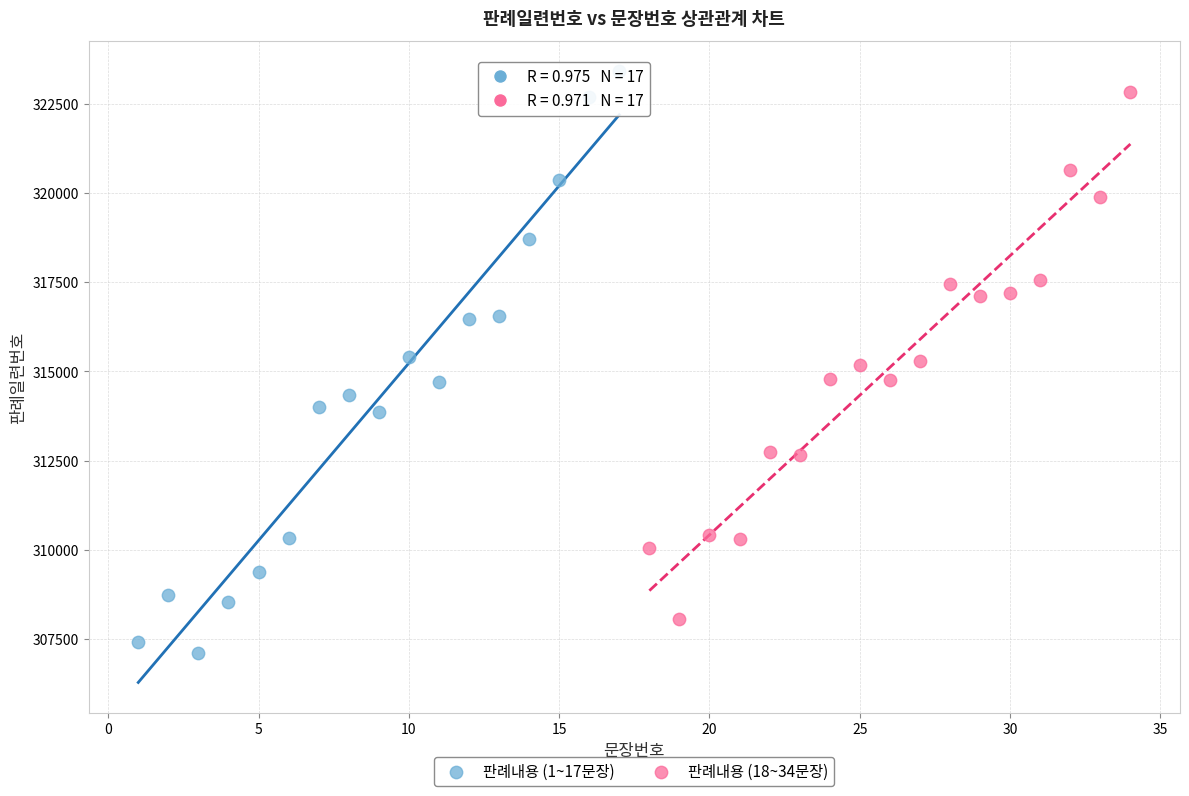

What are all the series names shown in the legend?

판례내용 (1~17문장), 판례내용 (18~34문장)